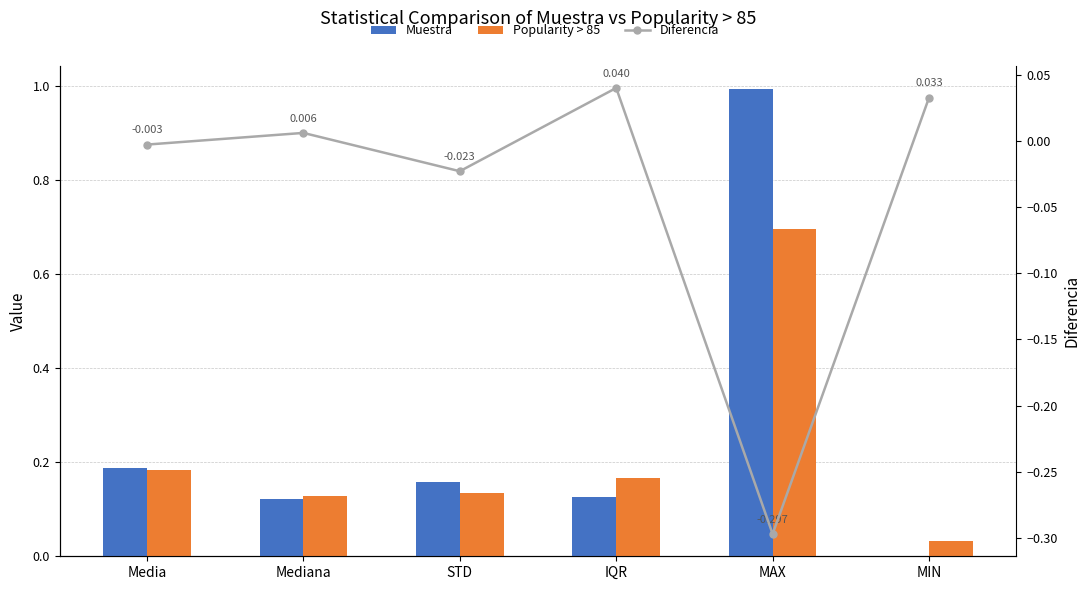

Are the bars grouped side by side (vs. stacked)?

Yes